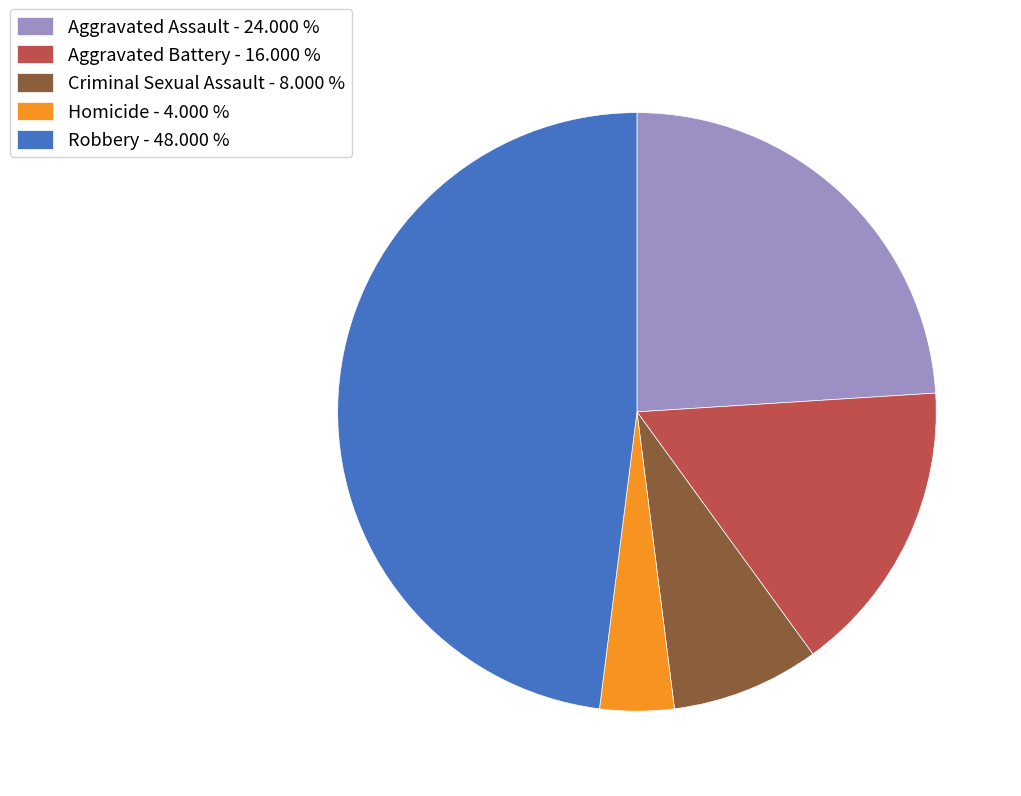

Does Homicide - 4.000 % account for over 50% of the chart?

No